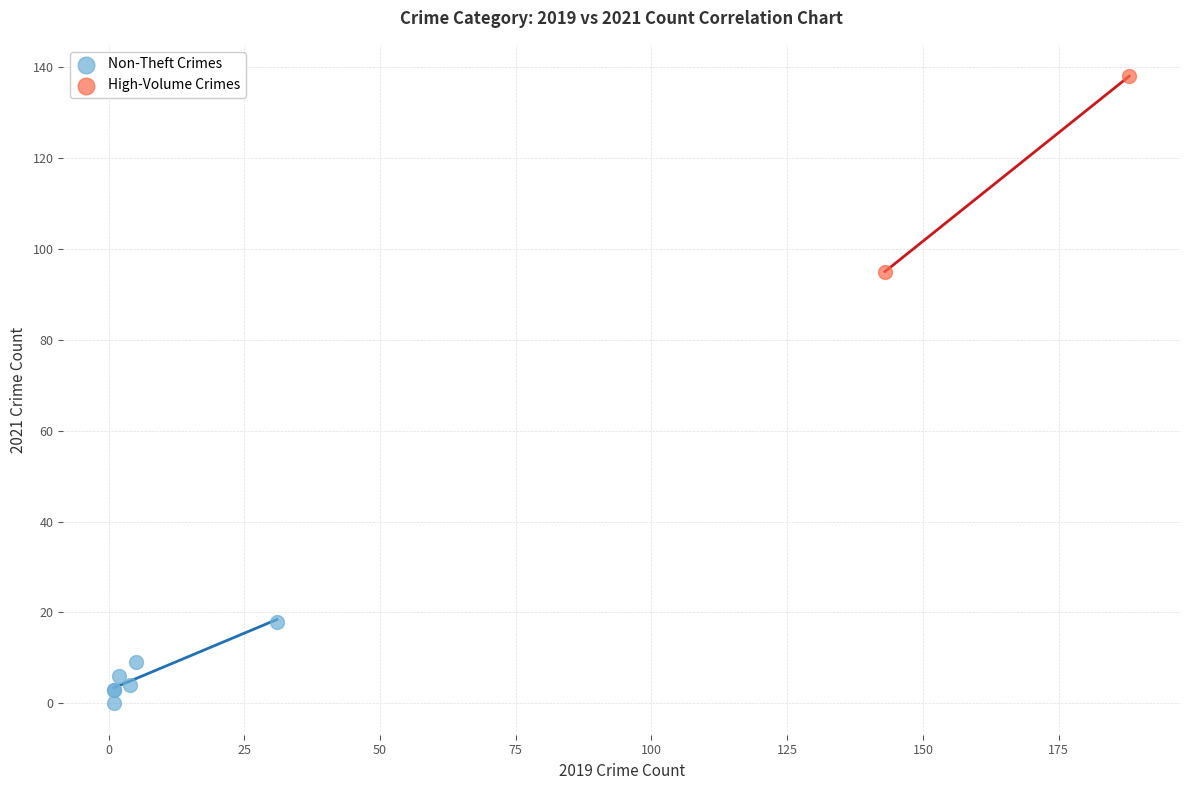

What are all the series names shown in the legend?

Non-Theft Crimes, High-Volume Crimes